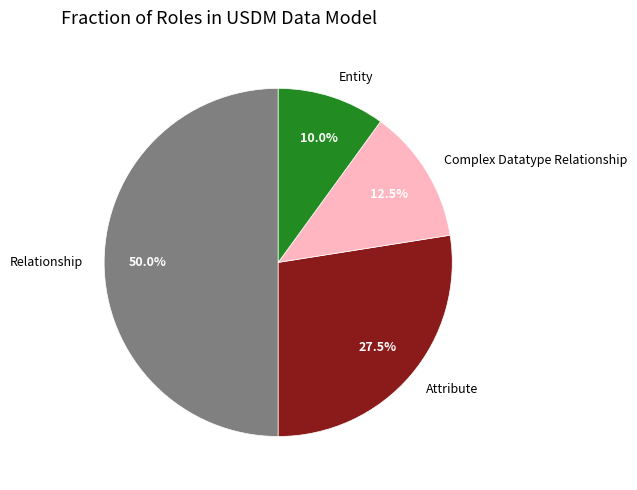

Combined, what portion of the pie is Entity and Attribute?

37.5%